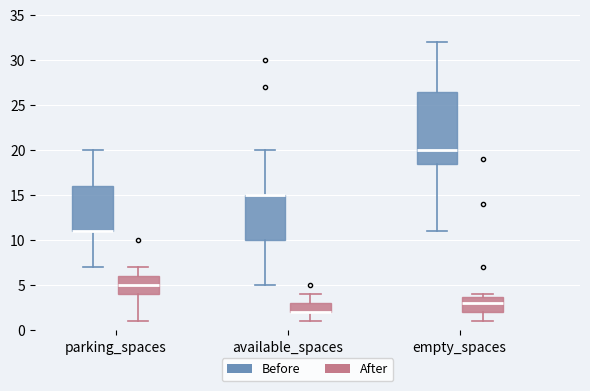

Reading left to right, read every box against the y-axis: the position of its median line, the range the box covers, and the ends of its whiskers. The values are not printed on the chart, so give them approximately, as read against the axis.

parking_spaces (Before): median 11.0 (drawn on the box's lower edge), box 11.0 to 16.0, whiskers 7.0 to 20.0
parking_spaces (After): median 5.0, box 4.0 to 6.0, whiskers 1.0 to 7.0
available_spaces (Before): median 15.0 (drawn on the box's upper edge), box 10.0 to 15.0, whiskers 5.0 to 20.0
available_spaces (After): median 2.0 (drawn on the box's lower edge), box 2.0 to 3.0, whiskers 1.0 to 4.0
empty_spaces (Before): median 20.0, box 18.5 to 26.5, whiskers 11.0 to 32.0
empty_spaces (After): median 3.0, box 2.0 to 4.0, whiskers 1.0 to 4.0 (just above the box's upper edge)